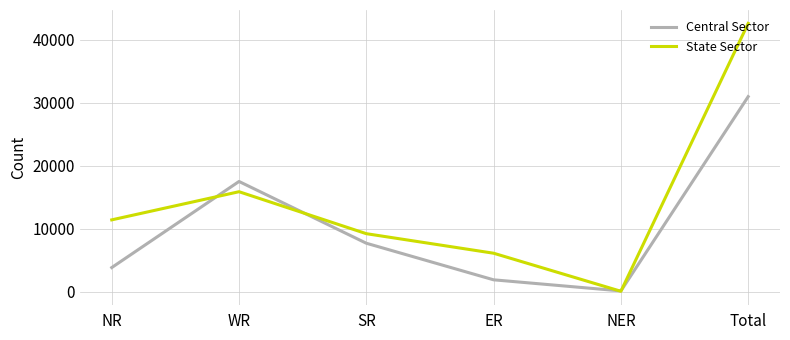

What position from the right is SR?

4